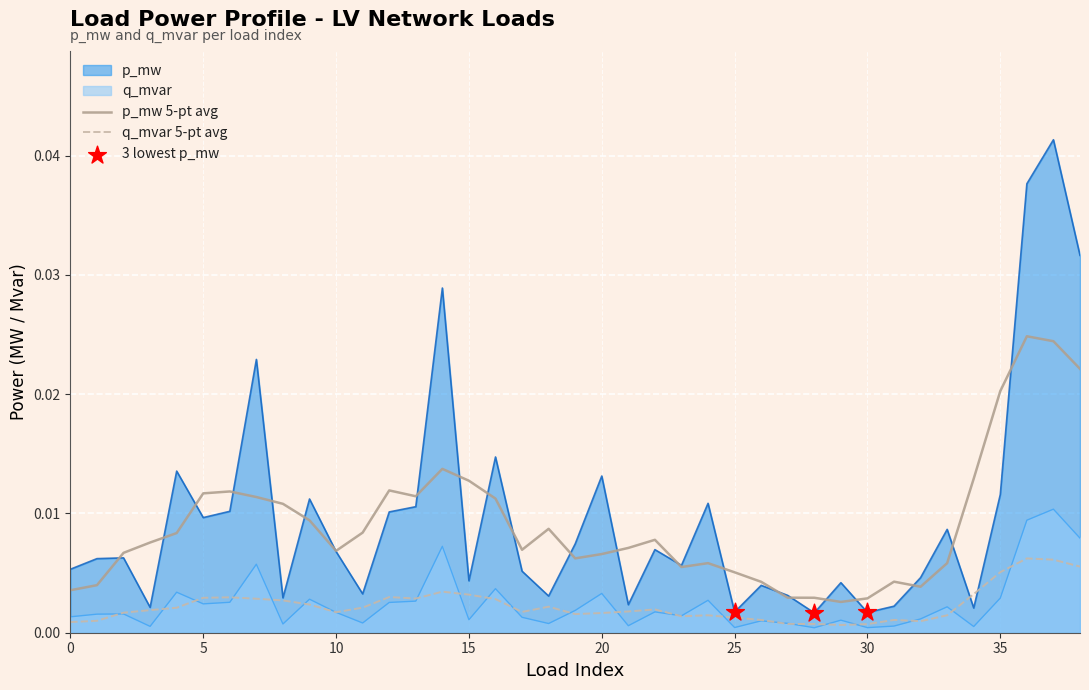

At which category is the sum across all series the highest?

37